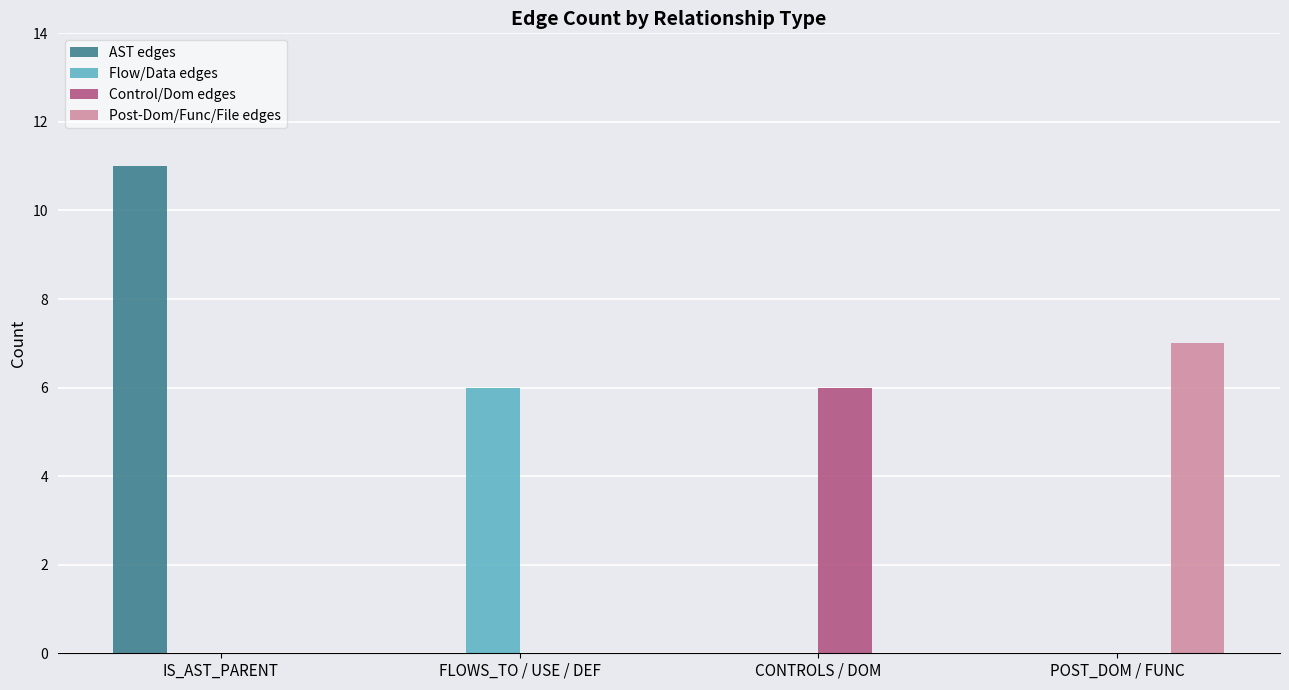

Which label corresponds to the largest value in the chart?

IS_AST_PARENT